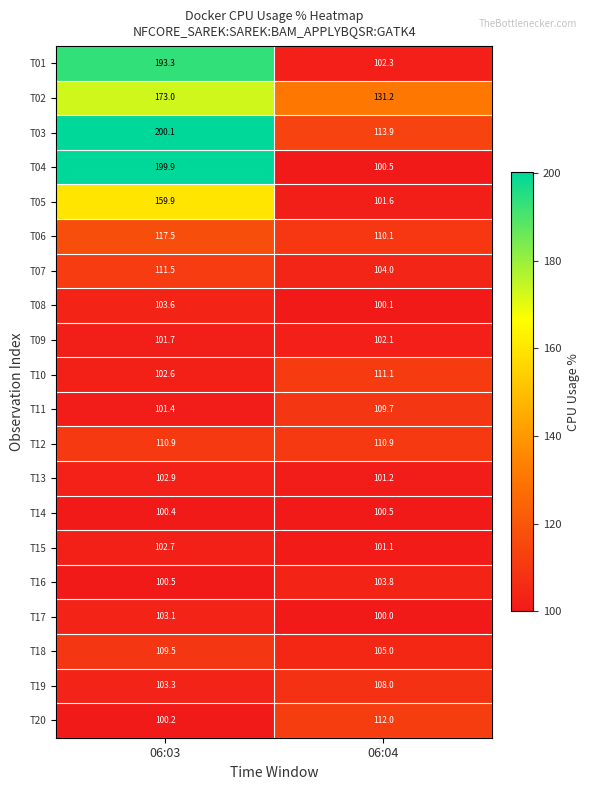

What is the sum of all T04 values?

300.4